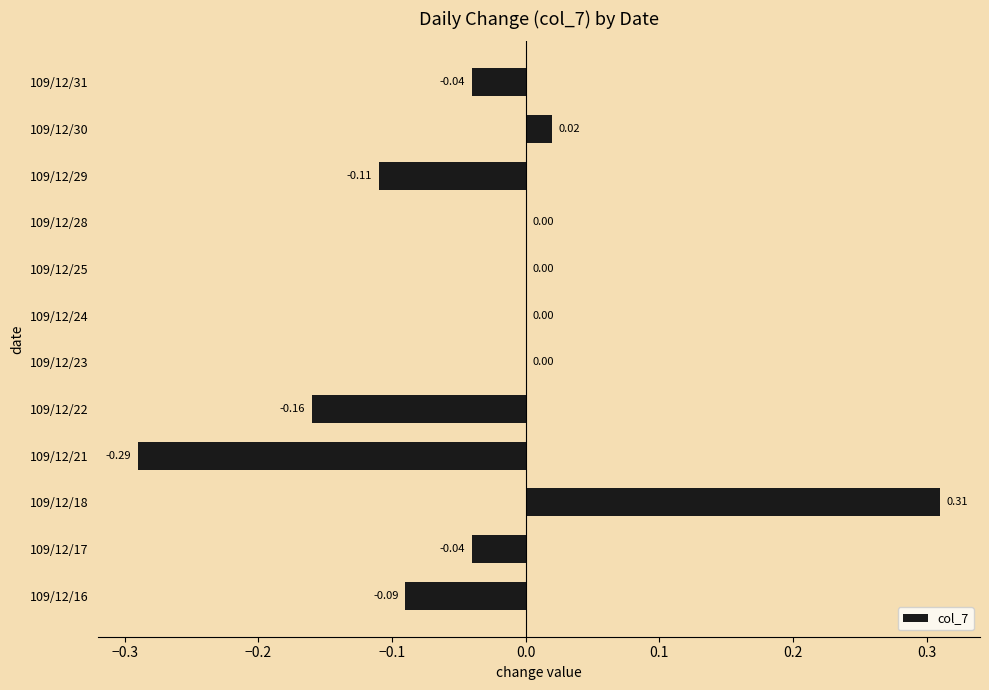

Are the bars grouped side by side (vs. stacked)?

No